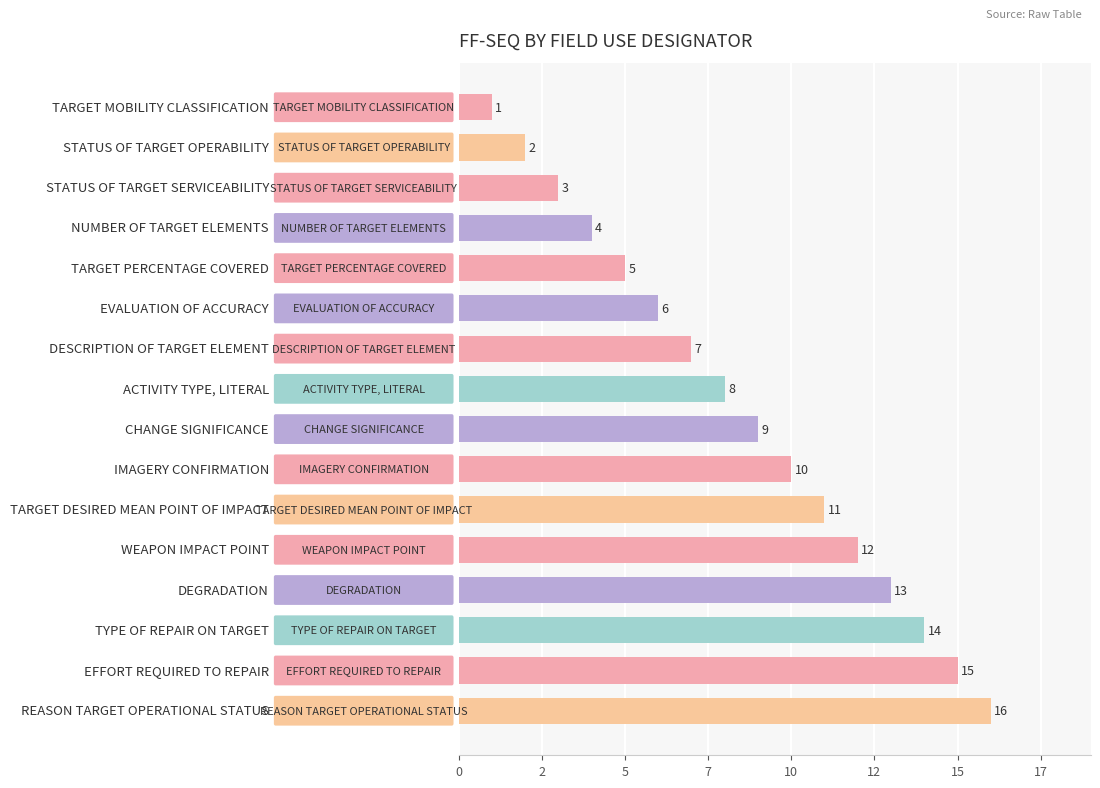

What is the average value?

8